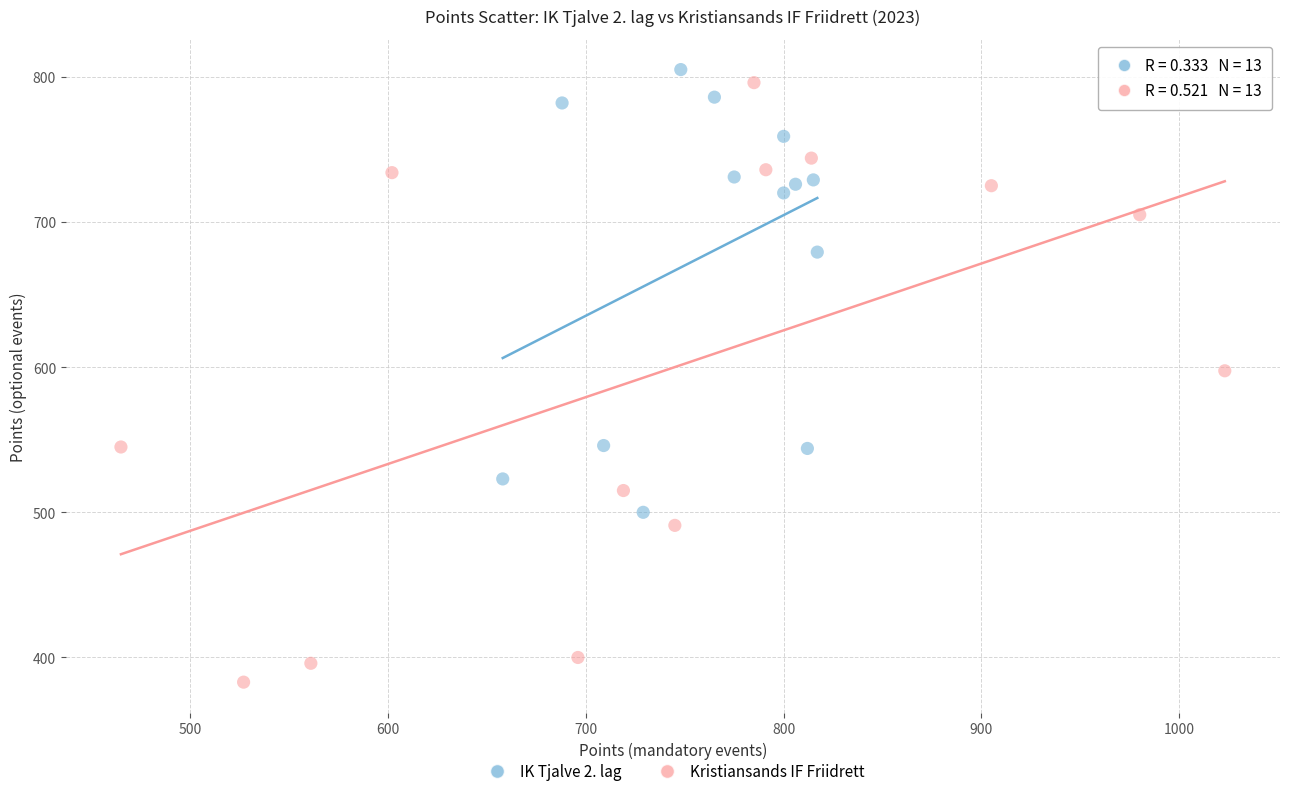

Which series has the largest Y range (max minus min)?

Kristiansands IF Friidrett